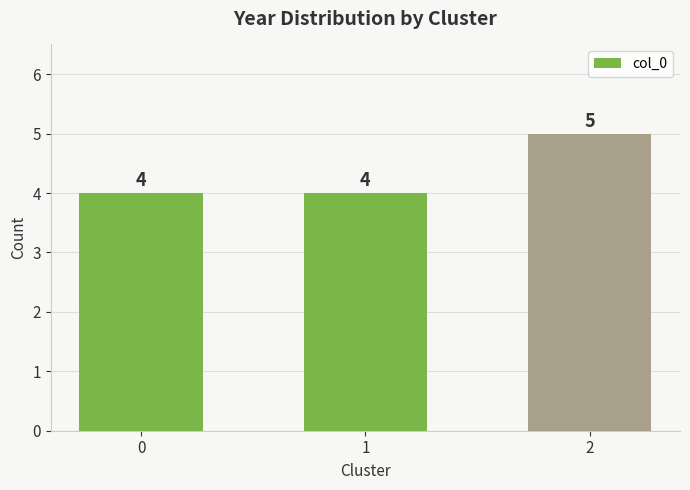

What is the ratio of the value at 1 to the value at 0?

1.0